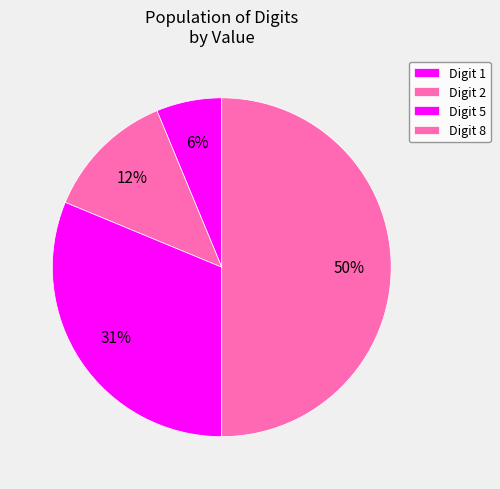

Count the number of slices in the pie.

4